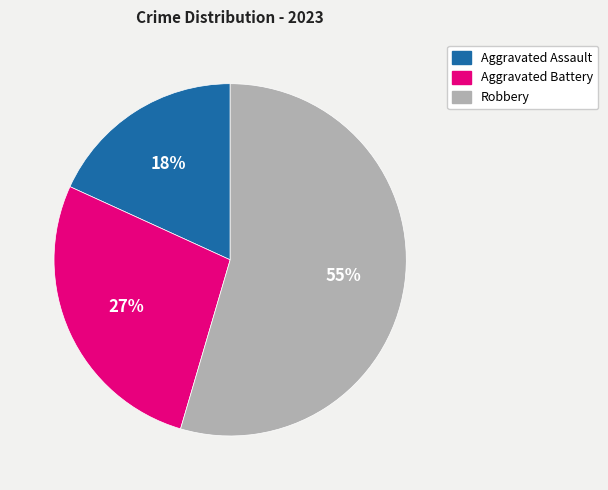

What is the majority slice?

Robbery